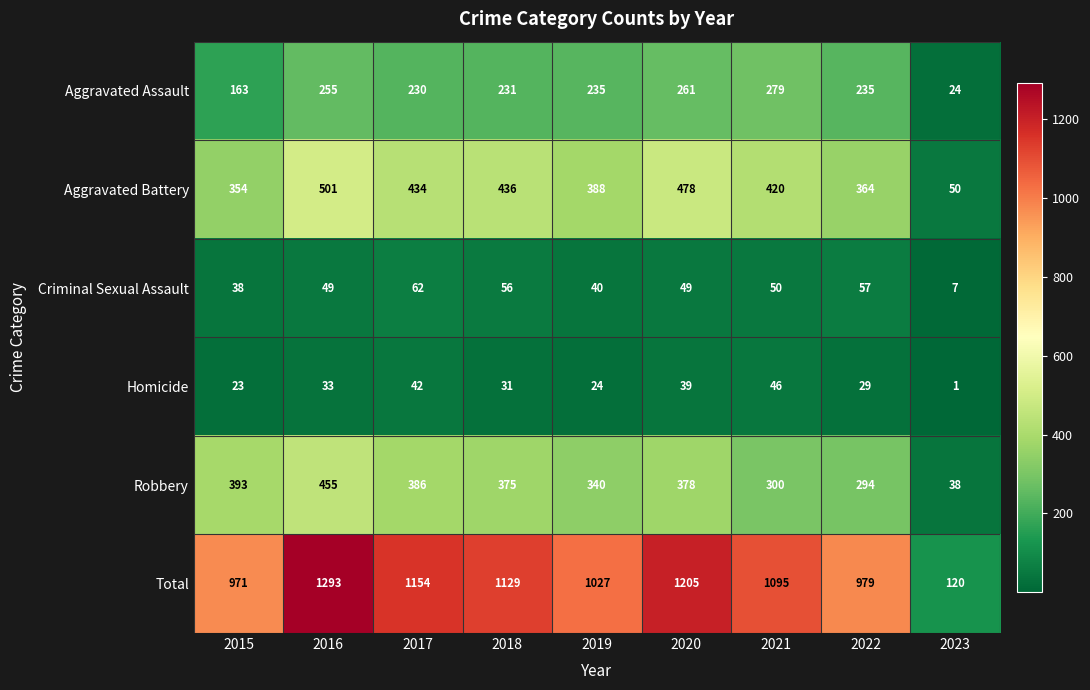

What value does the Total series have at 2016, to the nearest 50?

1300